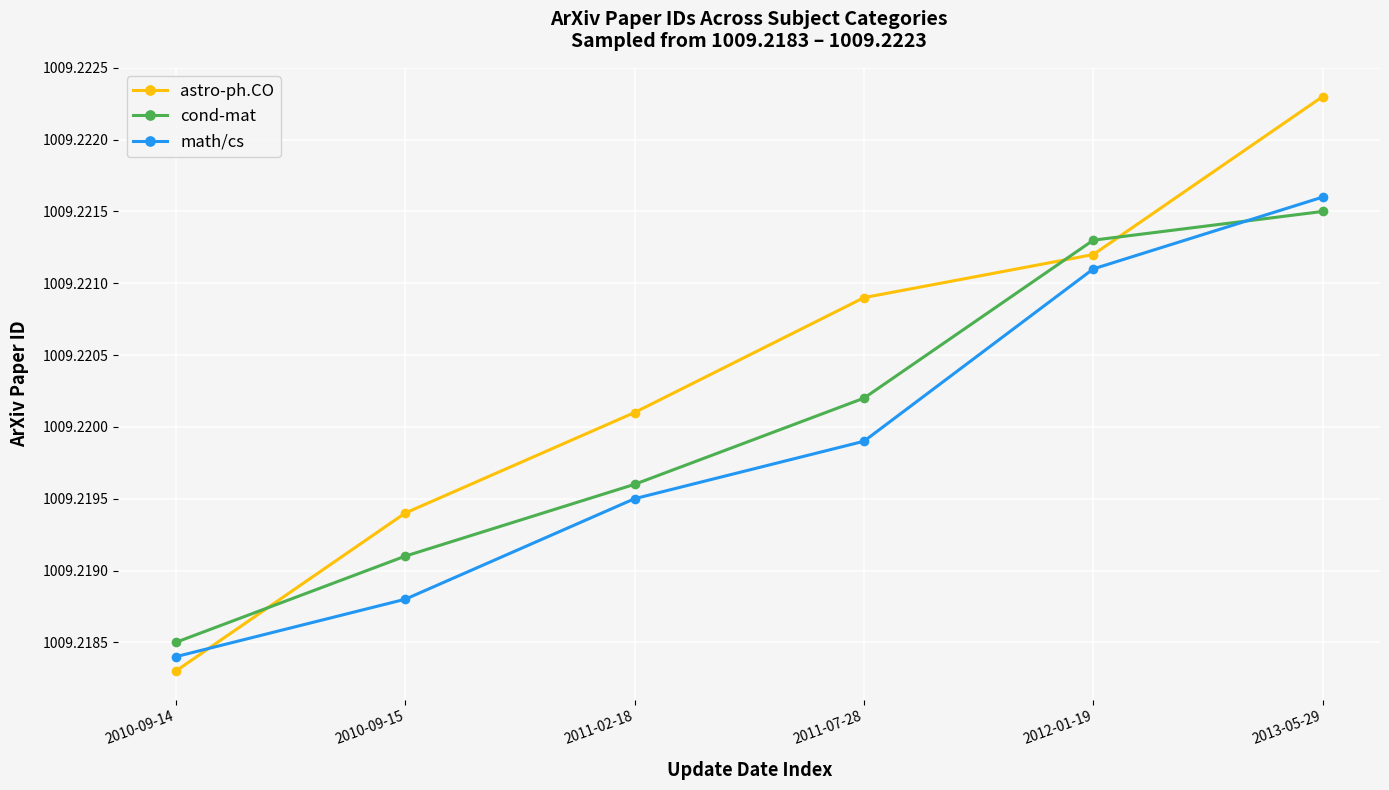

How many categories are shown in the chart?

6